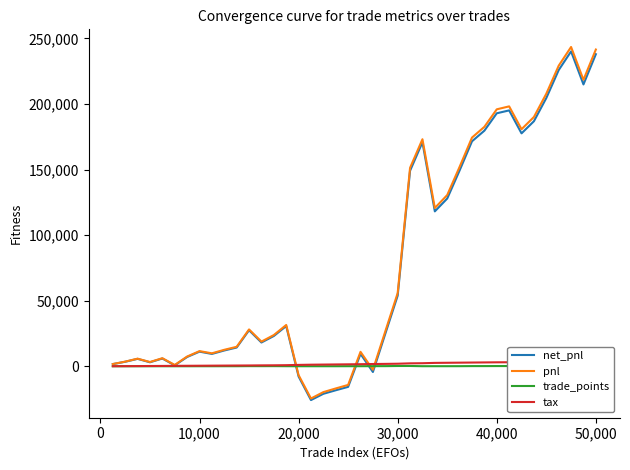

True or false: pnl and trade_points intersect in this chart.

True